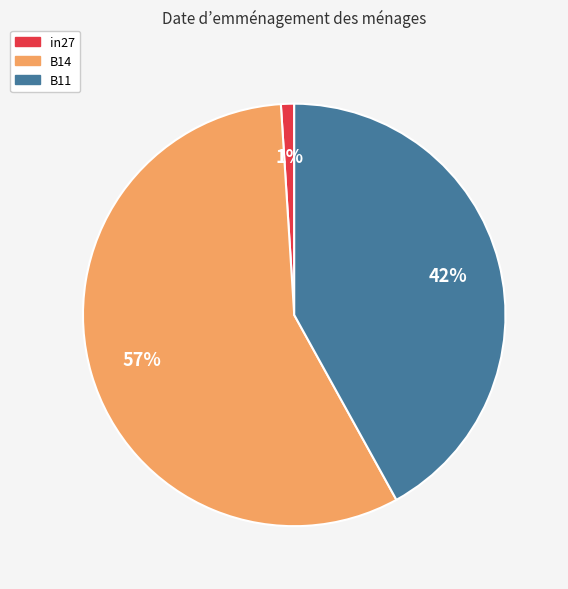

The B14 slice represents 64% of the pie. True or false?

False